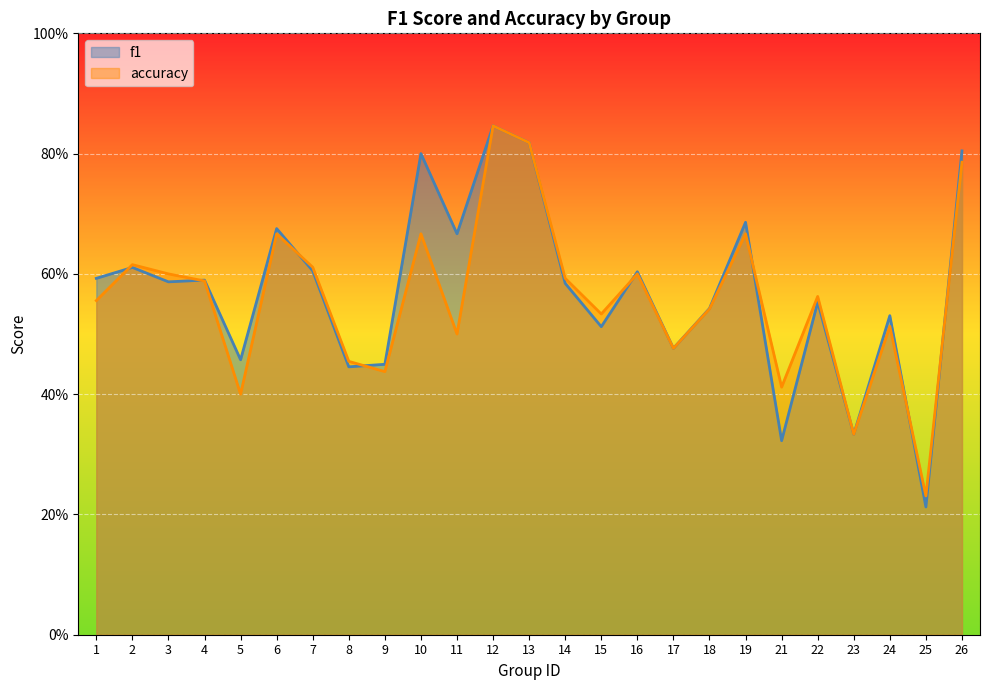

What are all the series names shown in the legend?

f1, accuracy